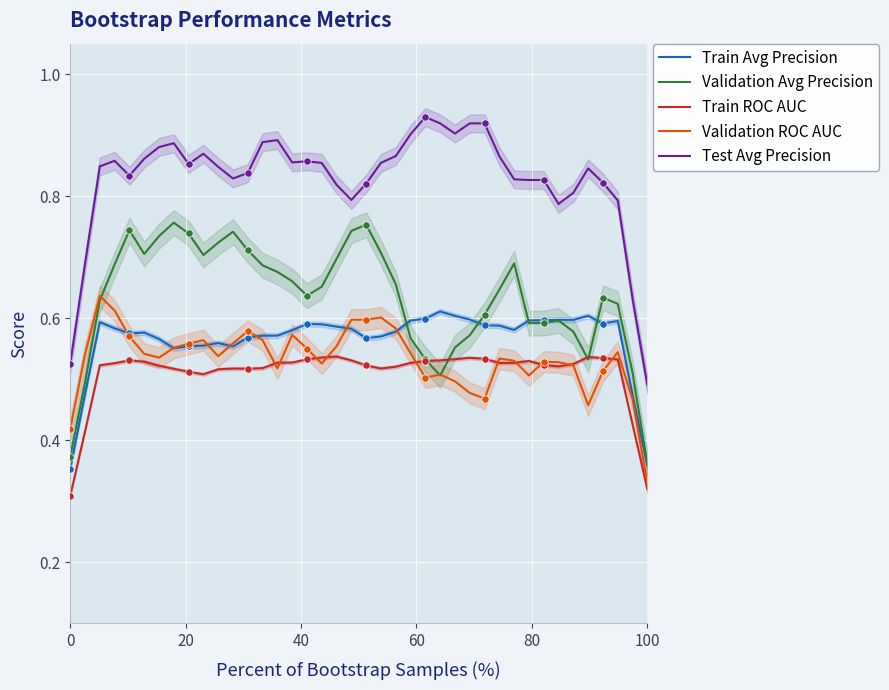

Which series reaches the minimum Y coordinate?

Train ROC AUC